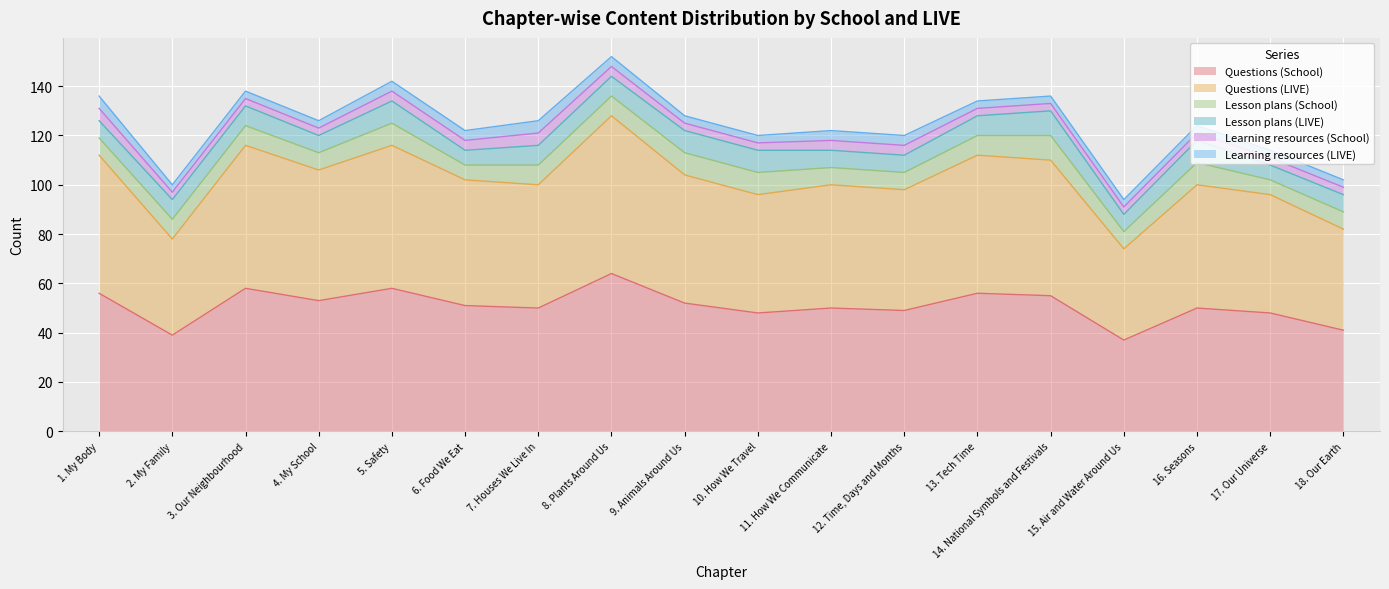

Rank the categories by Learning resources (School) value from highest to lowest.

1. My Body, 7. Houses We Live In, 5. Safety, 6. Food We Eat, 8. Plants Around Us, 11. How We Communicate, 12. Time, Days and Months, 2. My Family, 3. Our Neighbourhood, 4. My School, 9. Animals Around Us, 10. How We Travel, 13. Tech Time, 14. National Symbols and Festivals, 15. Air and Water Around Us, 16. Seasons, 17. Our Universe, 18. Our Earth